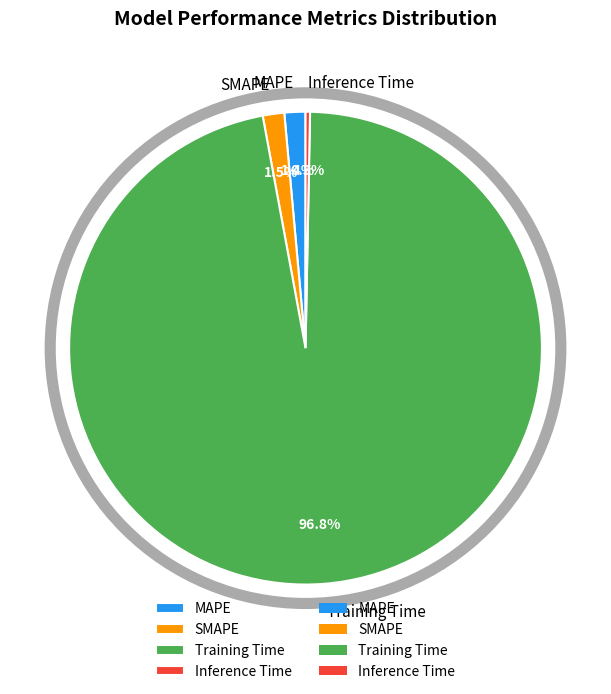

What is the total percentage of Training Time and SMAPE?

98.3%